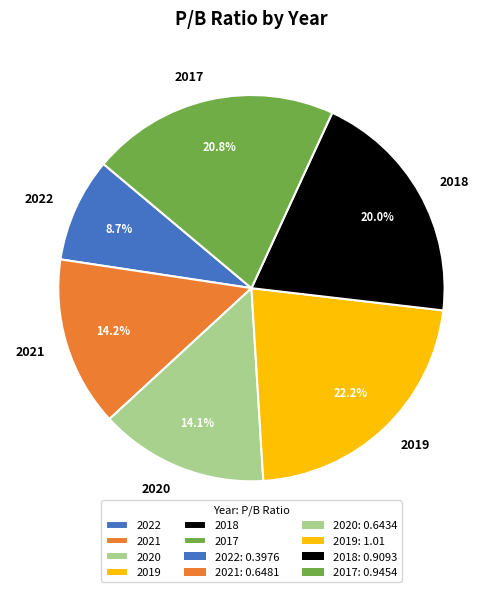

The 2021 slice represents 14% of the pie. True or false?

True